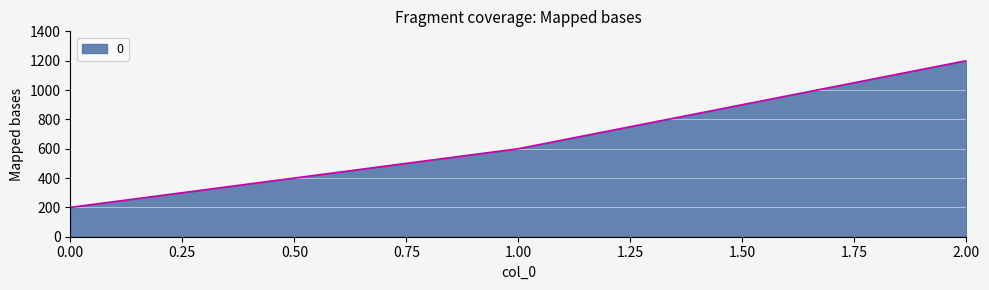

What is the sum of all values?

2000